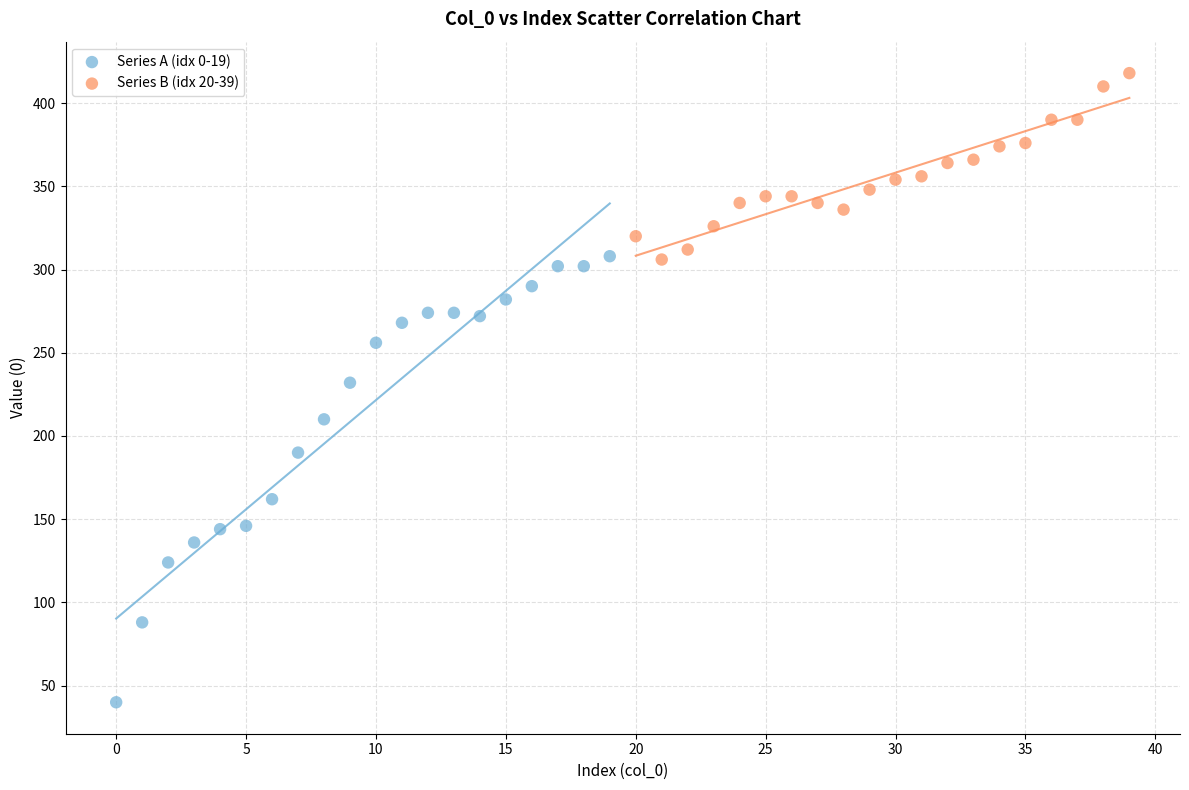

Which series reaches the minimum Y coordinate?

Series A (idx 0-19)